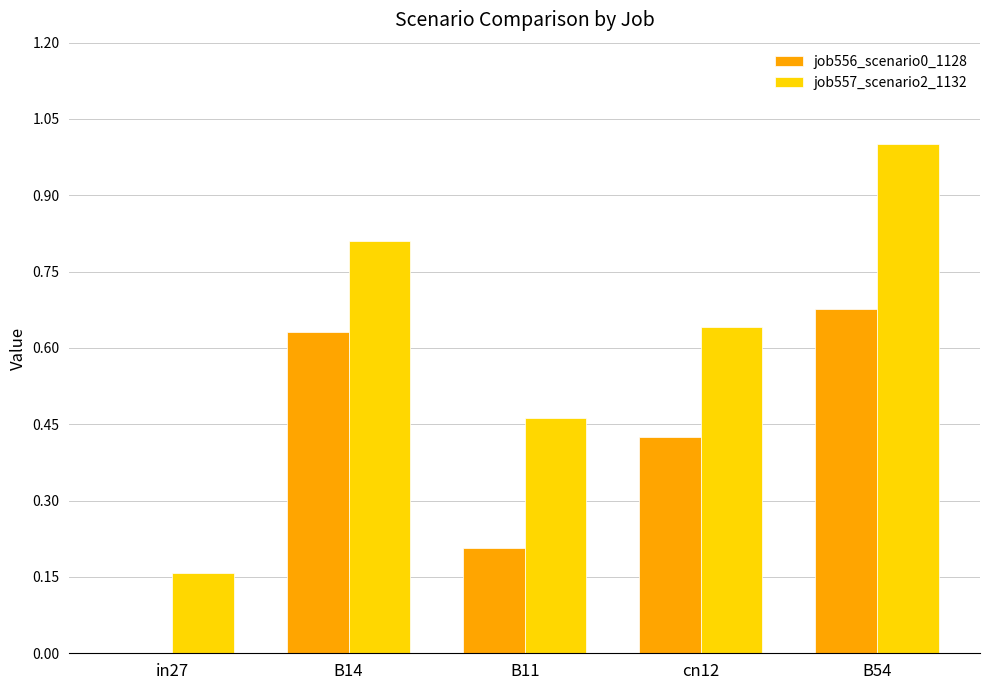

At which category is the sum across all series the highest?

B54